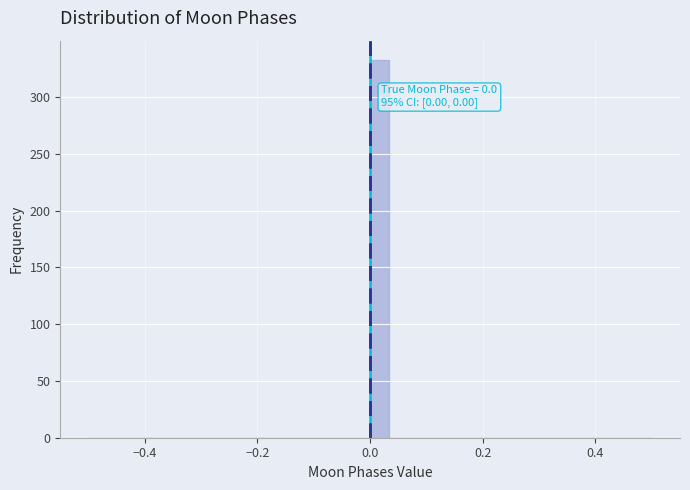

Around what value on the x-axis is the tallest bar? Give the approximate position of its centre, as read against the axis.

0.02